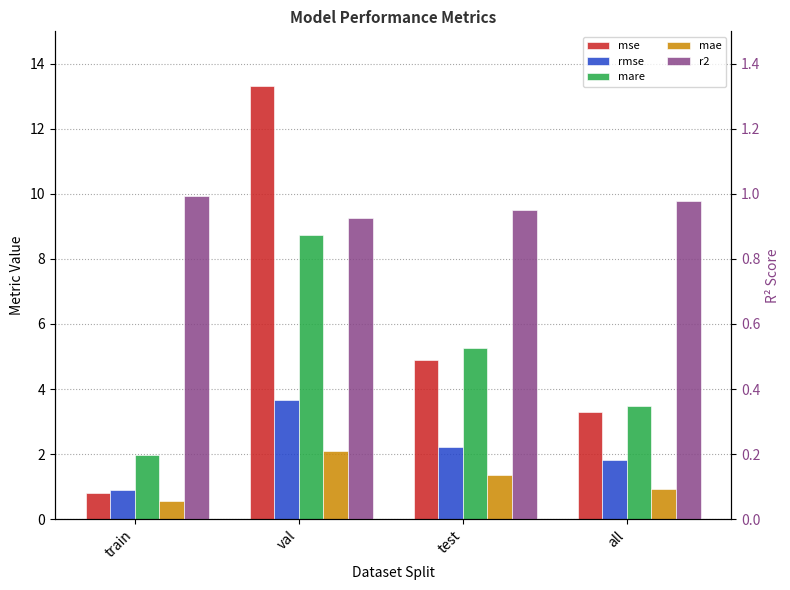

Is the value of r2 at val greater than the value of mare at val?

No